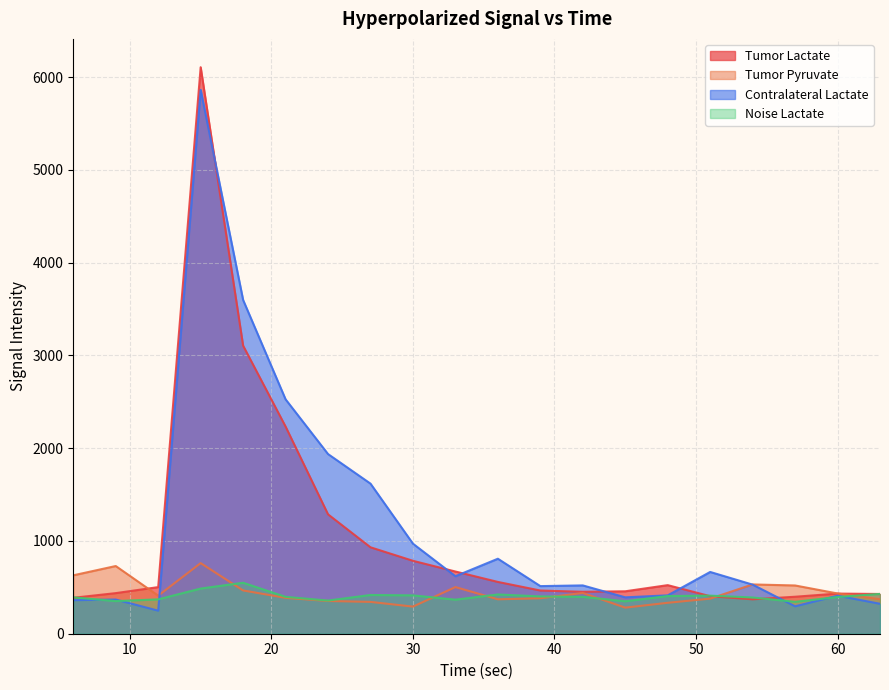

At which category is the sum across all series the highest?

15